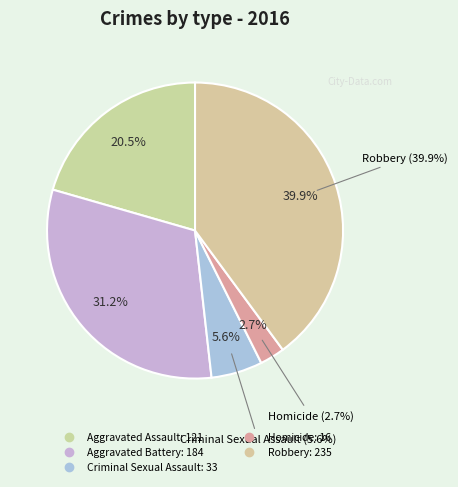

Rank the categories by value from highest to lowest.

Robbery, Aggravated Battery, Aggravated Assault, Criminal Sexual Assault, Homicide